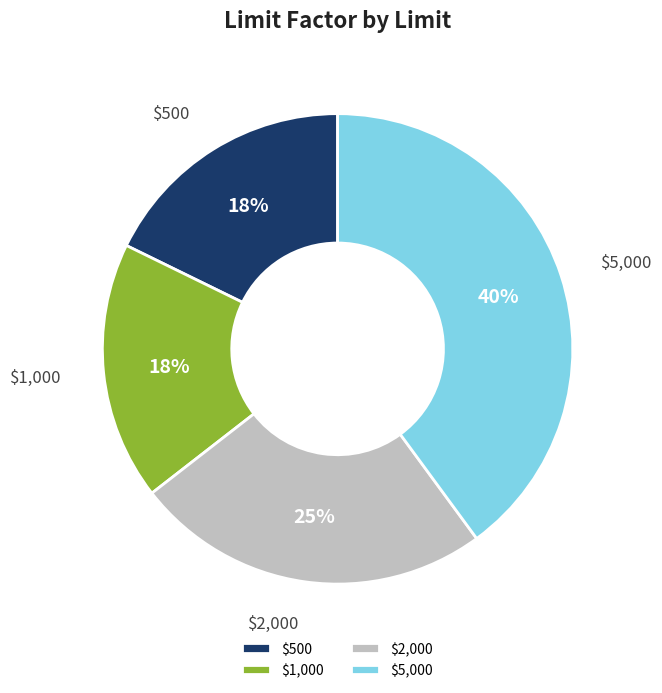

To the nearest percent, what is the difference between the largest and smallest slice percentages?

22%